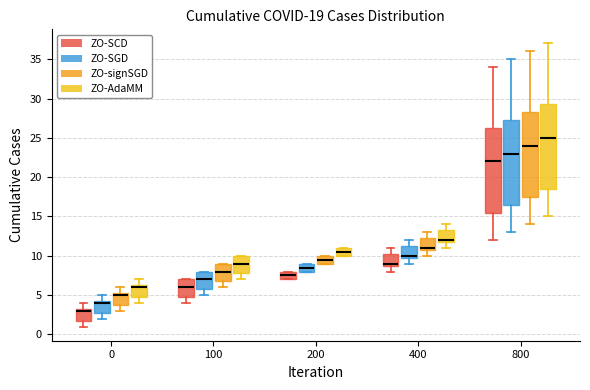

Which box has the lowest median line?

0 (ZO-SCD)